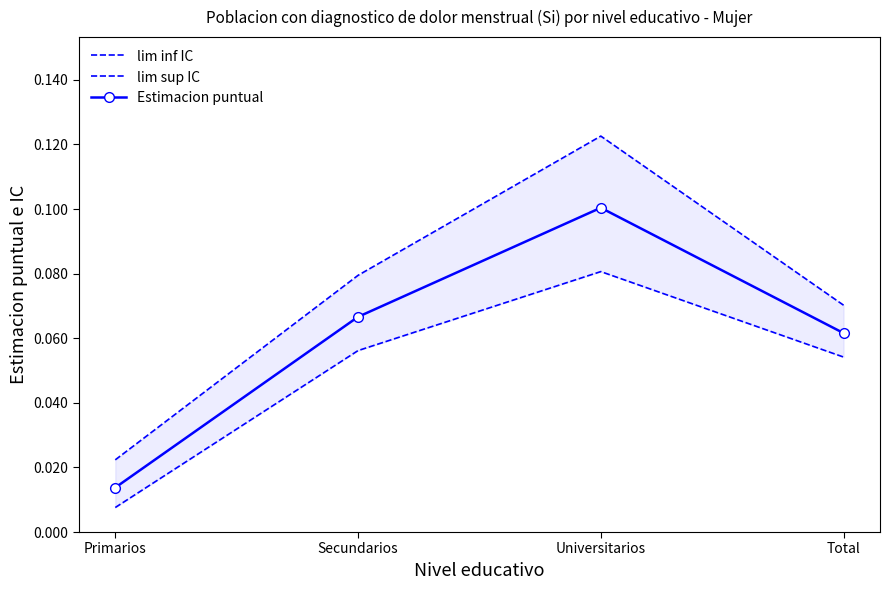

What is the label of the 1st point from the right?

Total